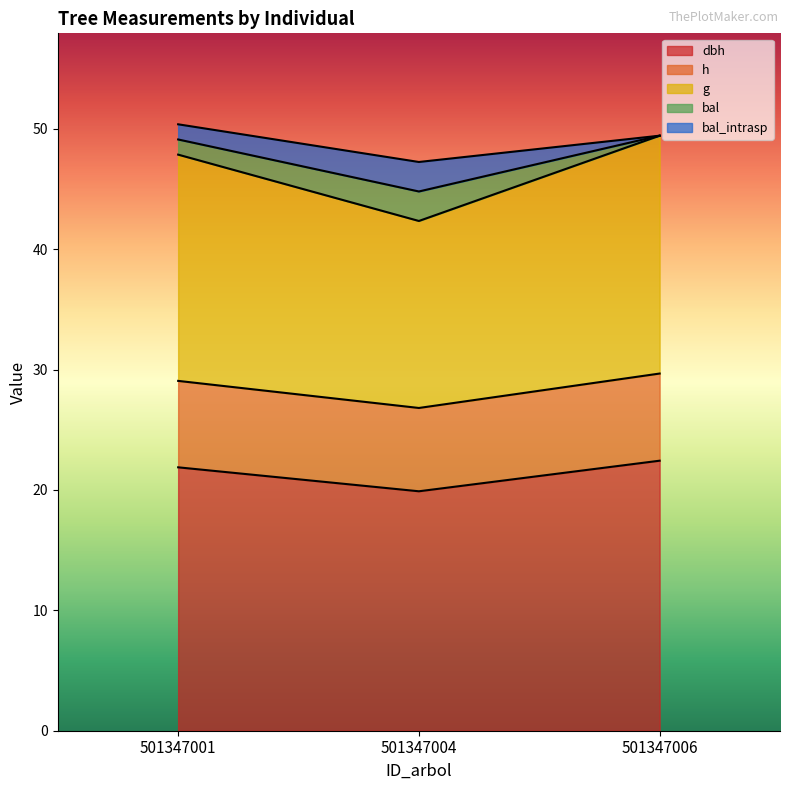

Read the dbh value at 501347006.

22.4